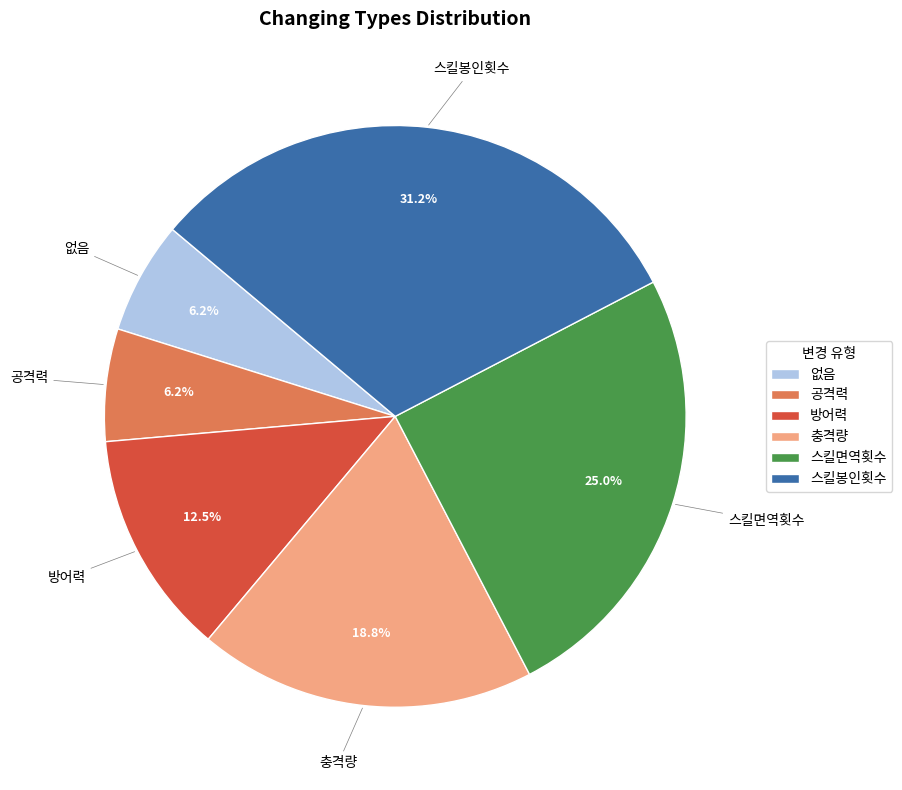

Does any single category account for the majority?

No